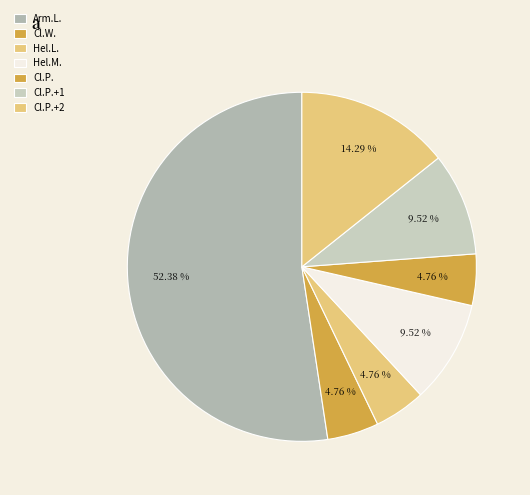

How many segments does this pie chart have?

7